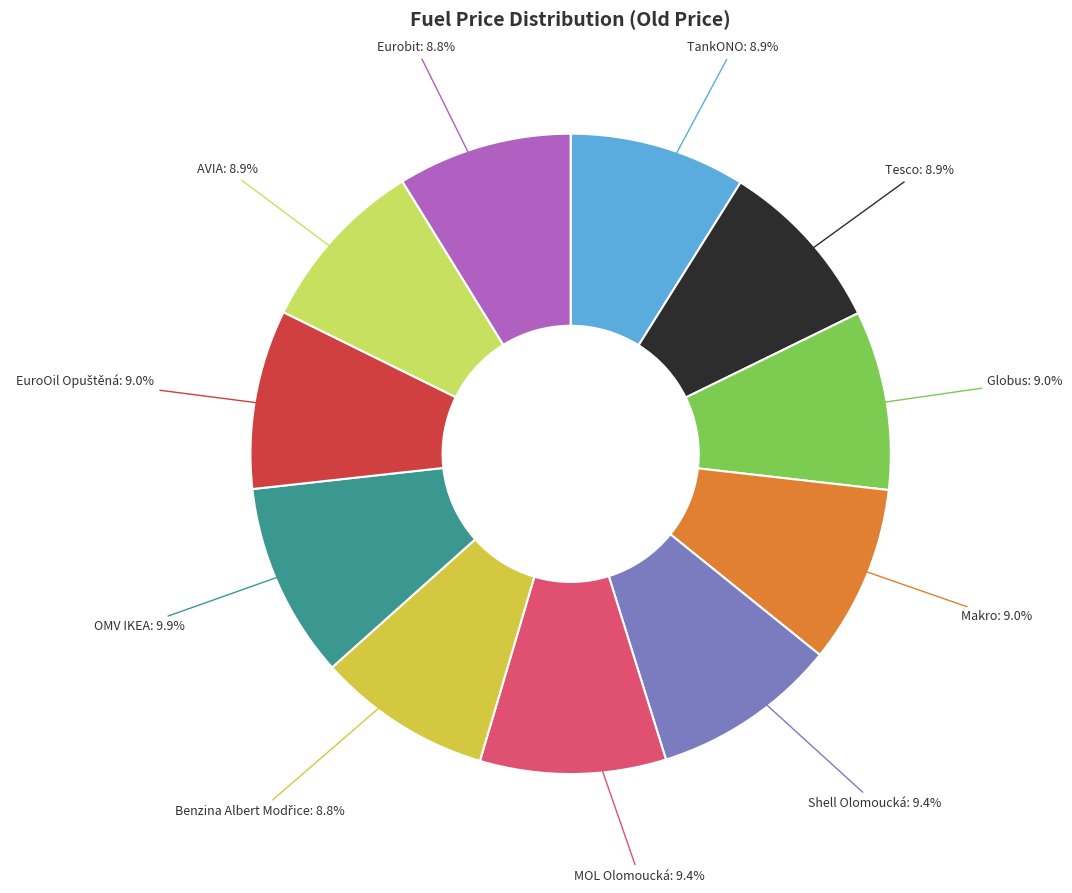

To the nearest percent, what percentage of the pie is Tesco?

9%